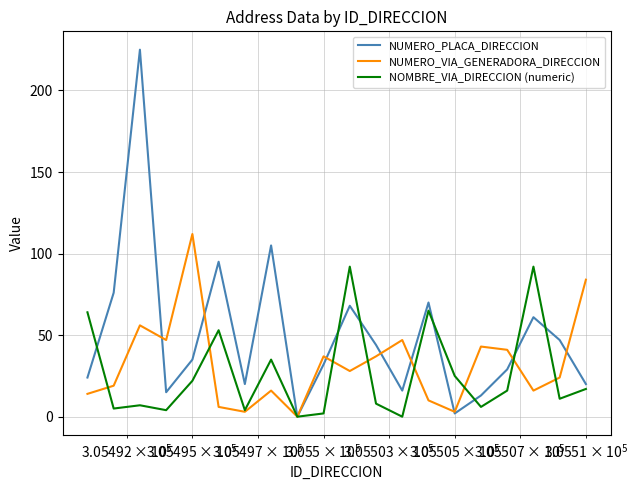

List the series in order of their peak value, lowest first.

NOMBRE_VIA_DIRECCION (numeric), NUMERO_VIA_GENERADORA_DIRECCION, NUMERO_PLACA_DIRECCION